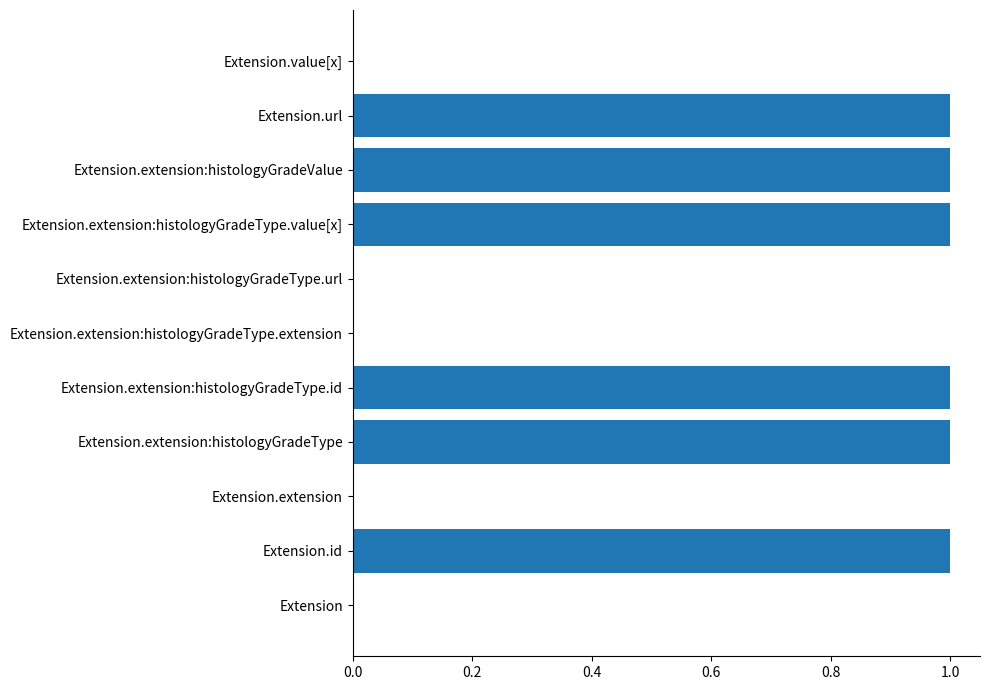

Between Extension.extension:histologyGradeValue and Extension.extension:histologyGradeType.extension, which is larger?

Extension.extension:histologyGradeValue